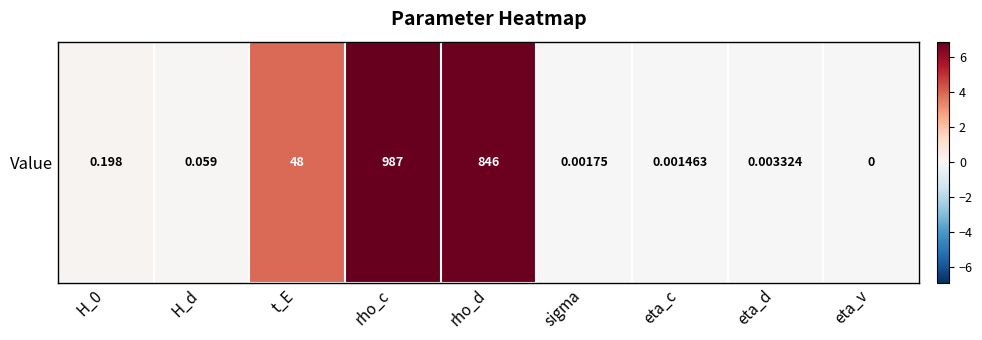

What is the sum of the values at rho_c and rho_d?

13.6